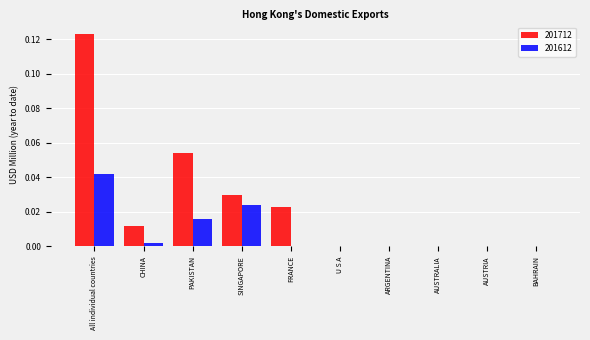

How many series are shown in this chart?

2